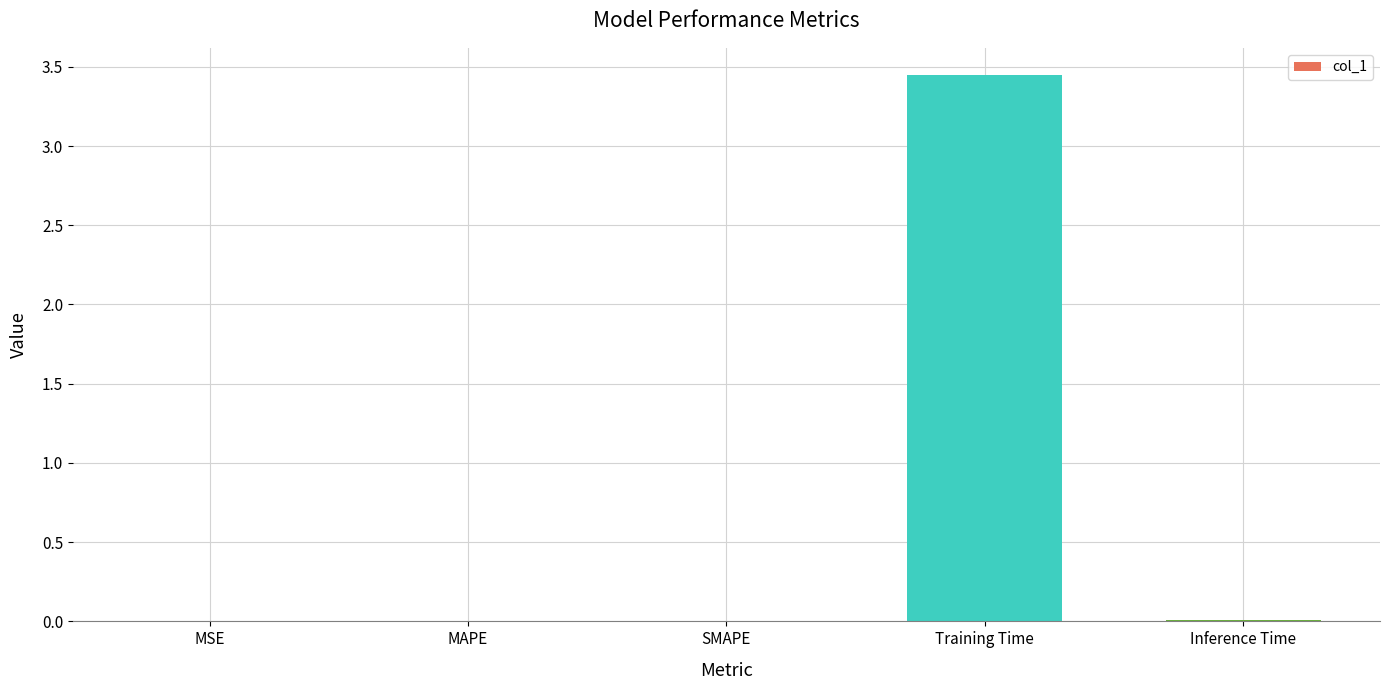

What is the sum of all values?

3.5